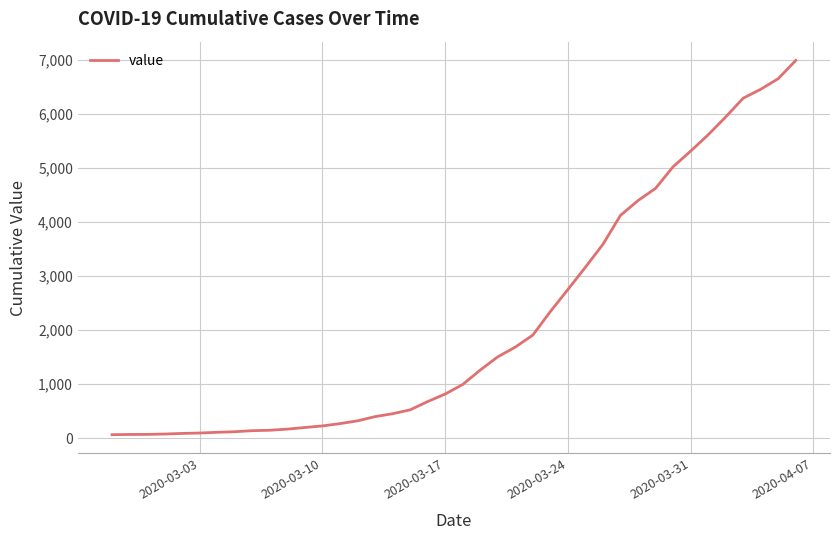

What is the difference between the maximum and minimum values?

6931